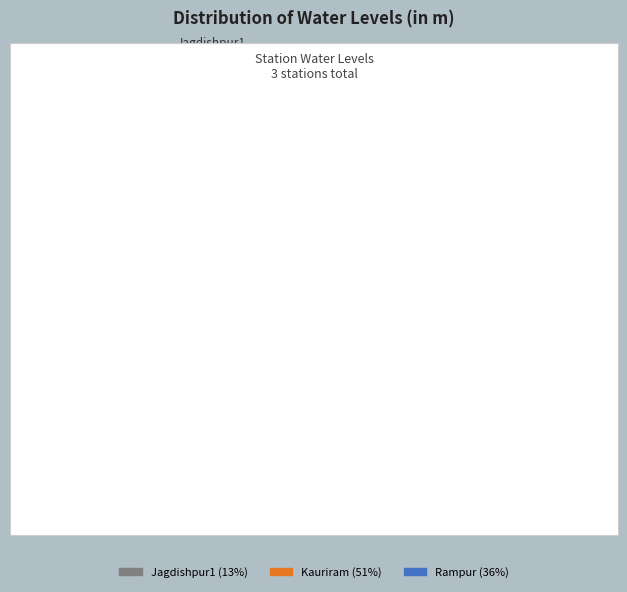

Count the number of slices in the pie.

3